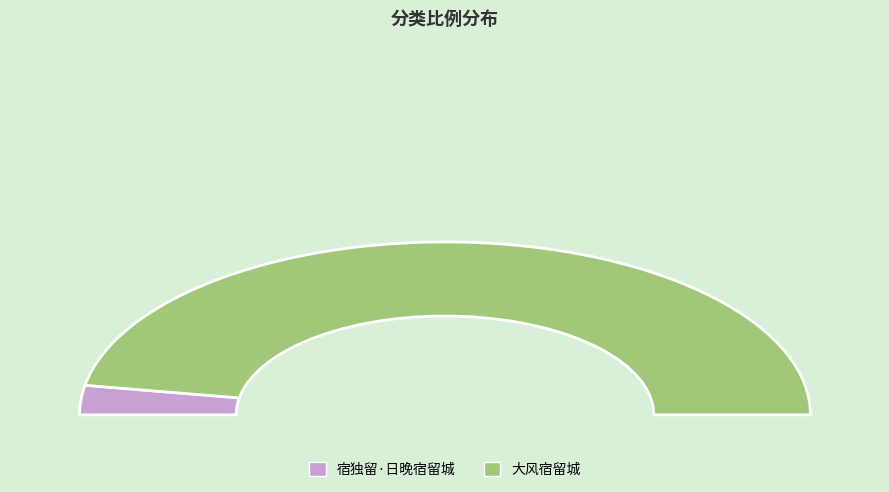

How many slices are in this pie chart?

2